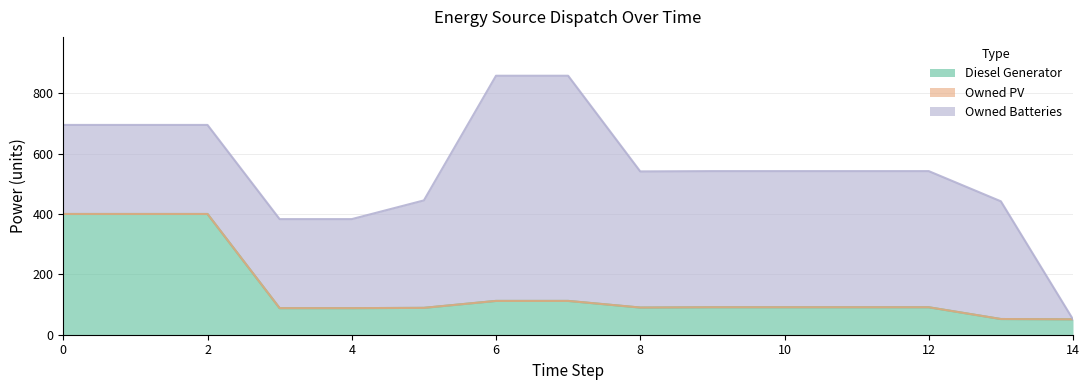

True or false: Owned PV and Owned Batteries cross at least once.

False